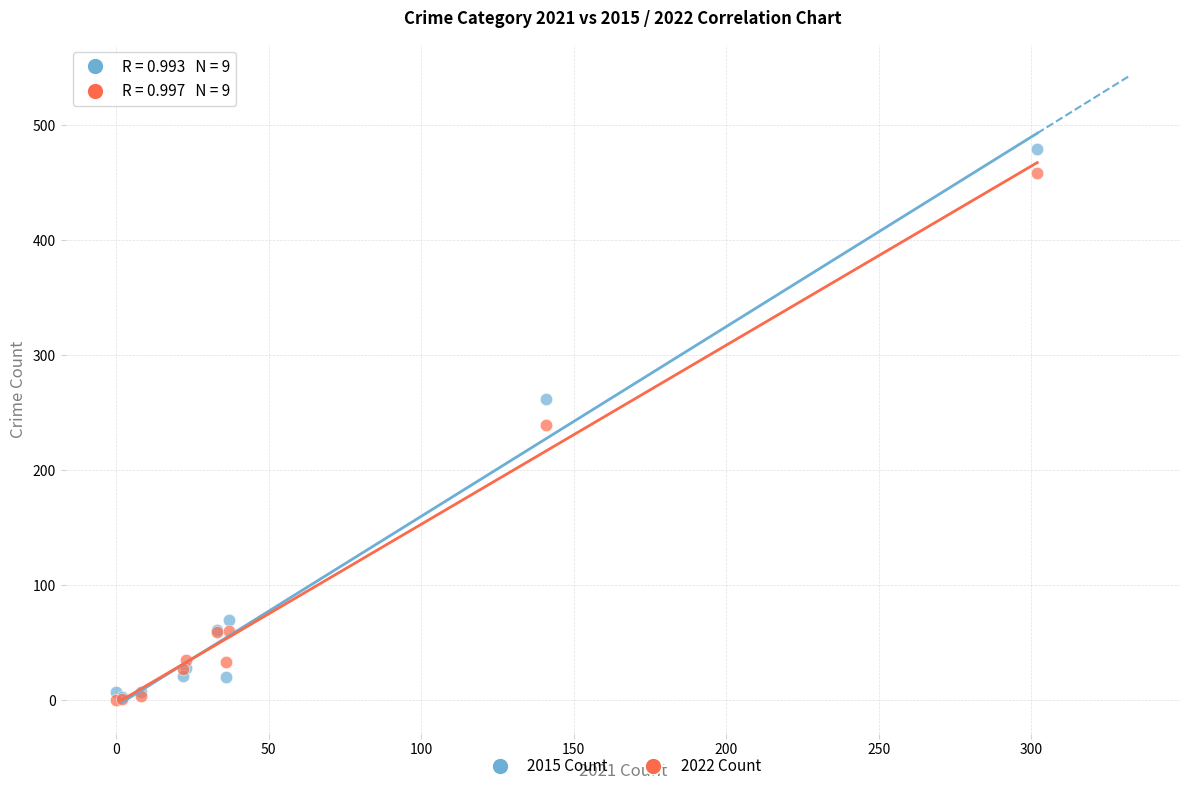

In the 2022 Count series, what Y value is closest to 229?

239